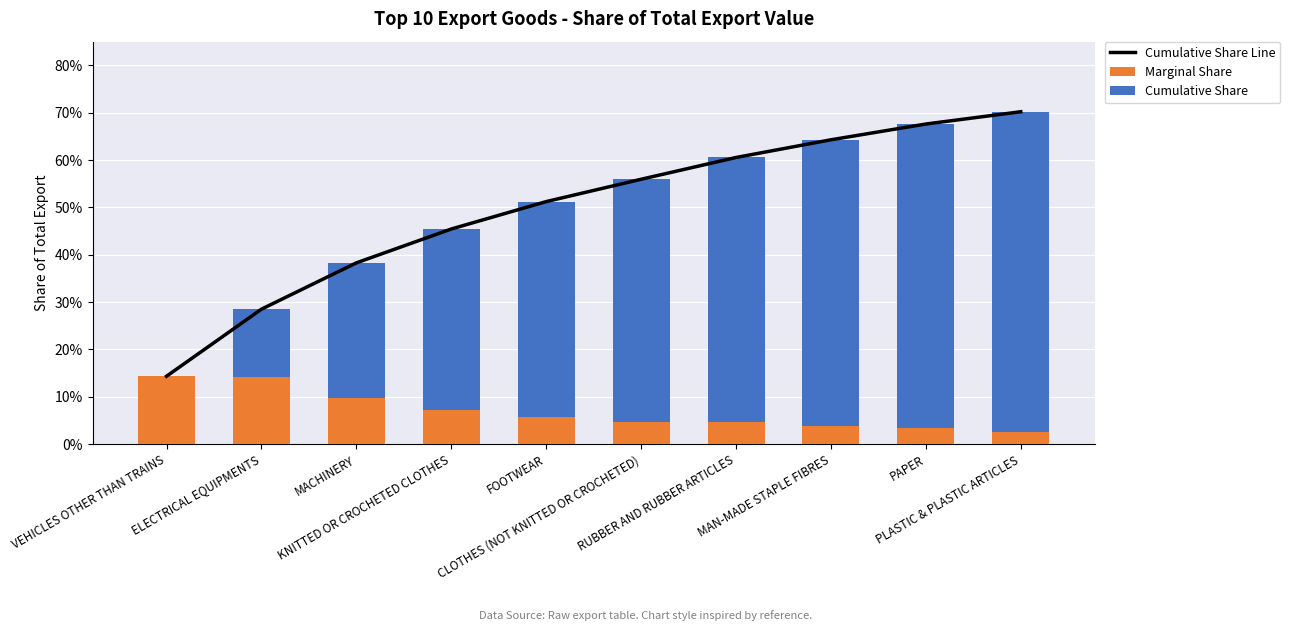

What is the sum of the Cumulative Share Line values at FOOTWEAR and KNITTED OR CROCHETED CLOTHES?

1.0